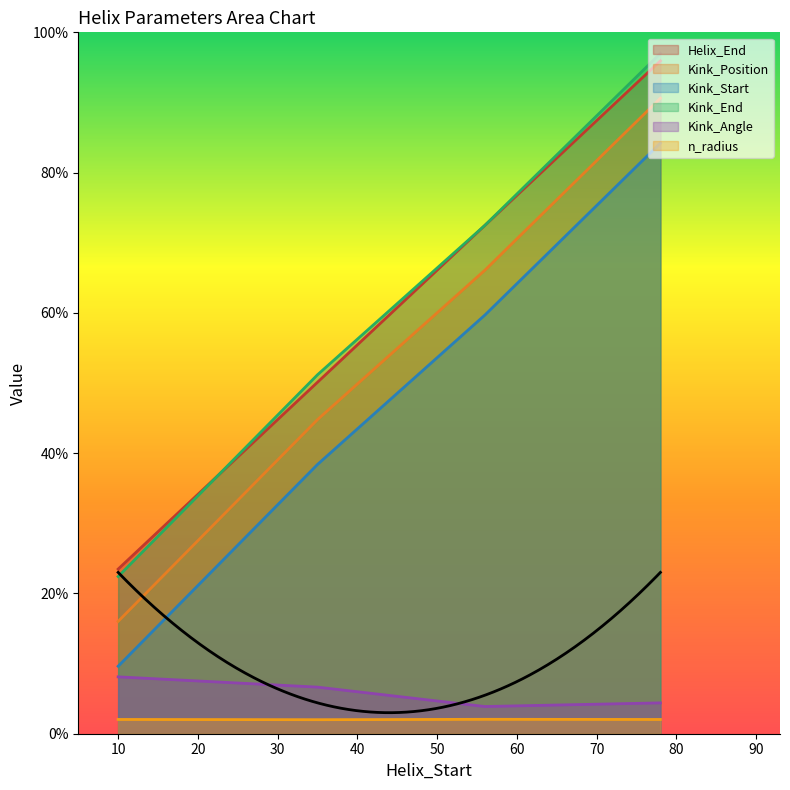

True or false: Kink_Start has a value of 91.6 at 56.

False